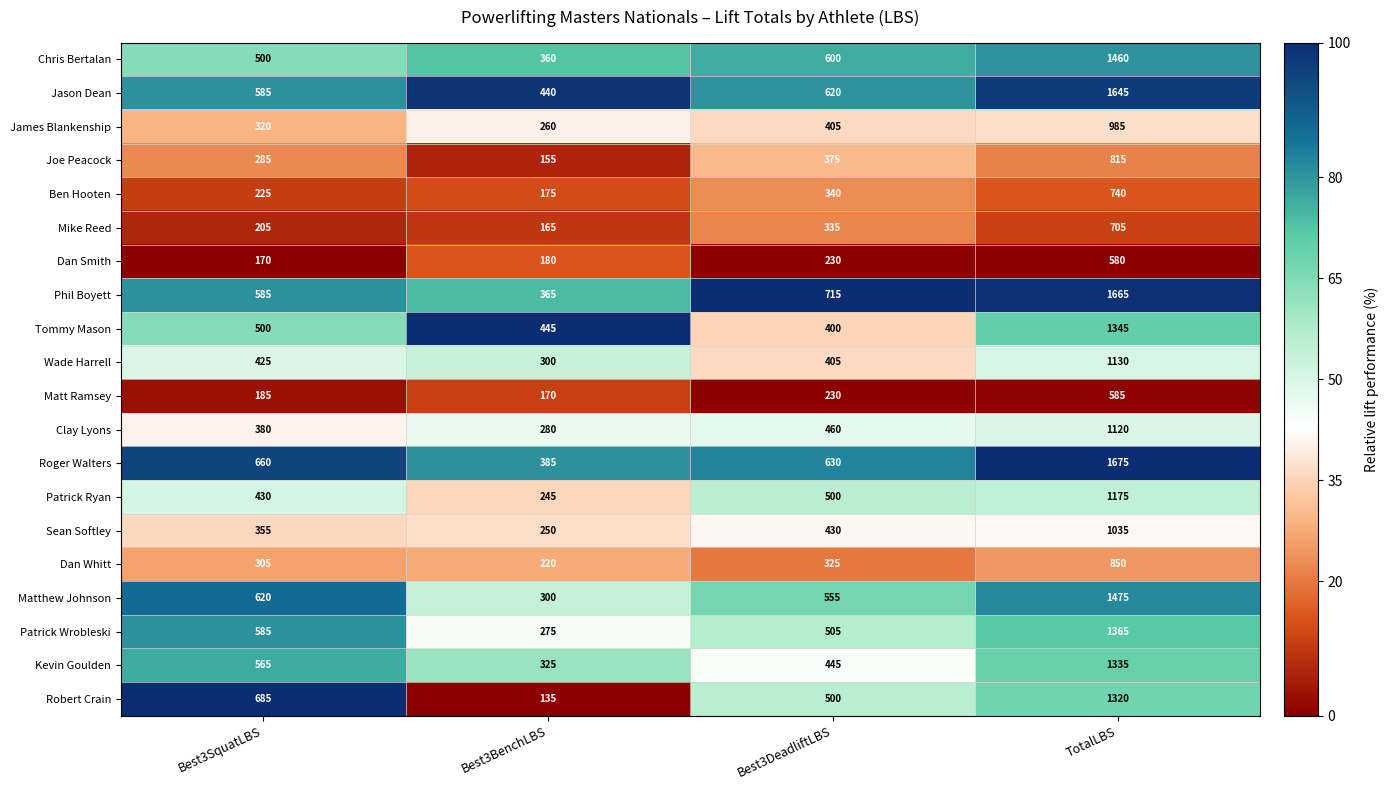

The value of Matt Ramsey at Best3BenchLBS is 38. True or false?

False